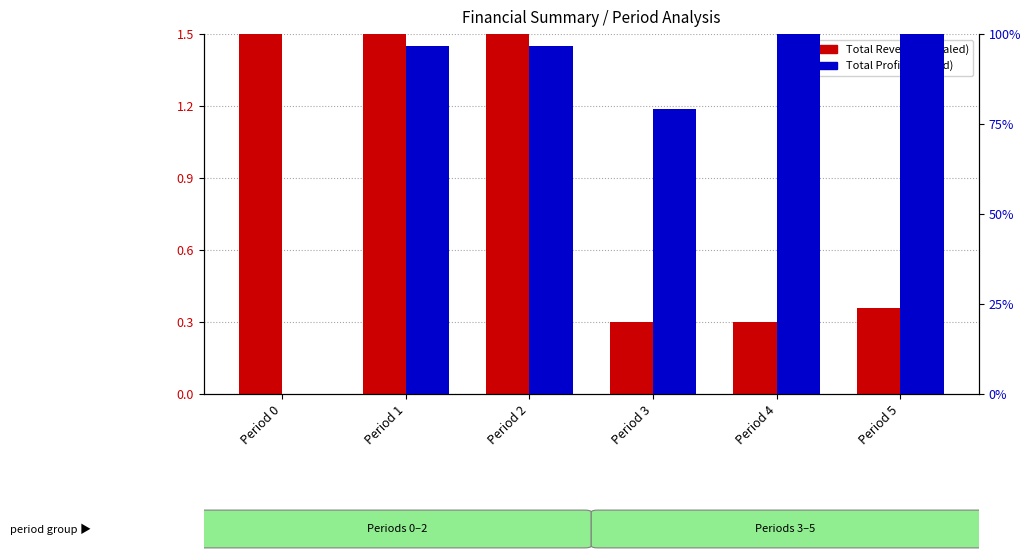

True or false: Total Revenues (scaled) has a value of 1.5 at Period 1.

True